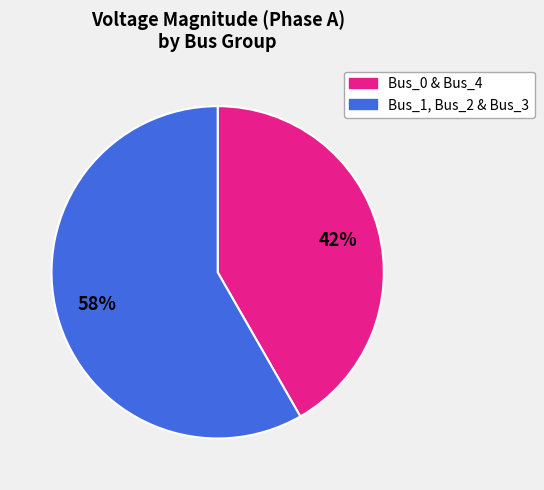

Does any single category account for the majority?

Yes